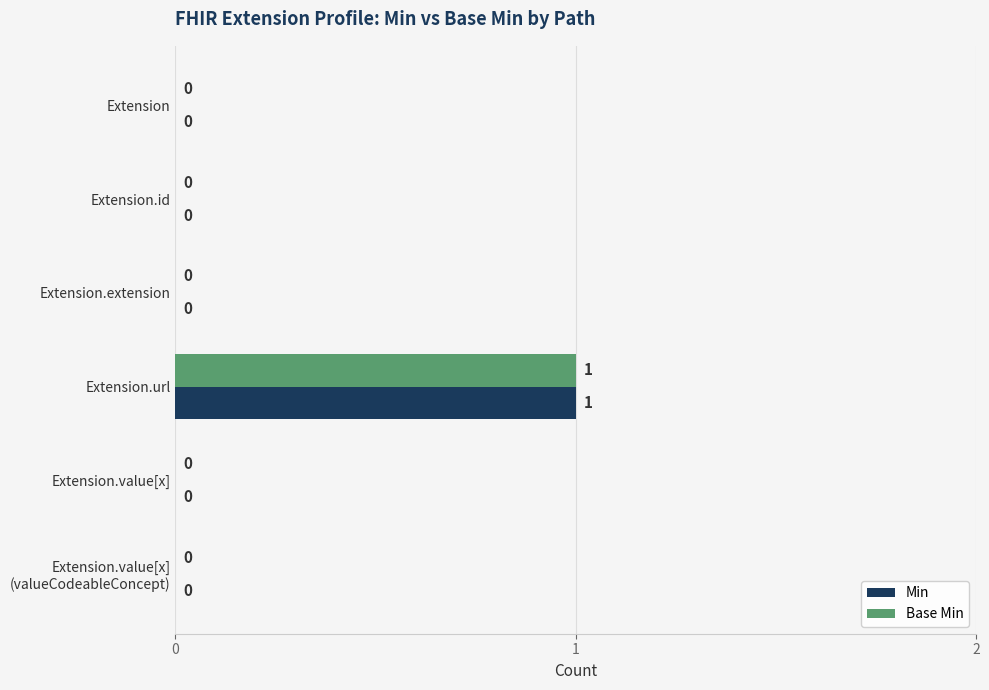

Is the value of Base Min at Extension.value[x] greater than the value of Min at Extension.url?

No